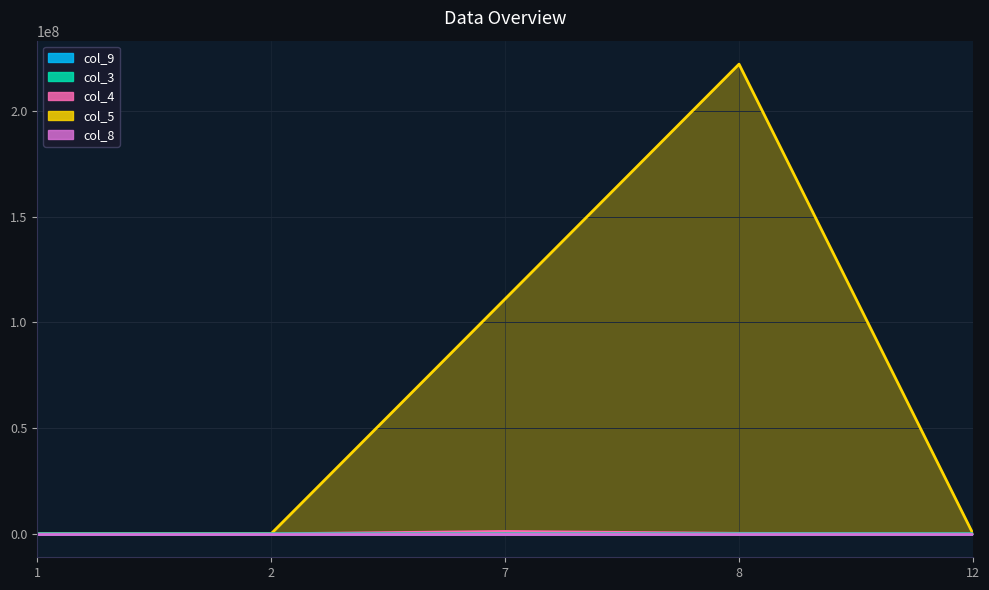

True or false: col_8 and col_4 cross at least once.

True